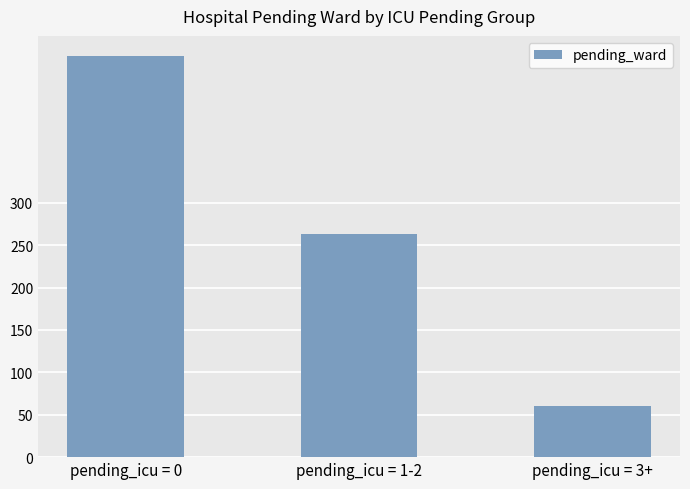

True or false: the data shows 60 at pending_icu = 3+.

True